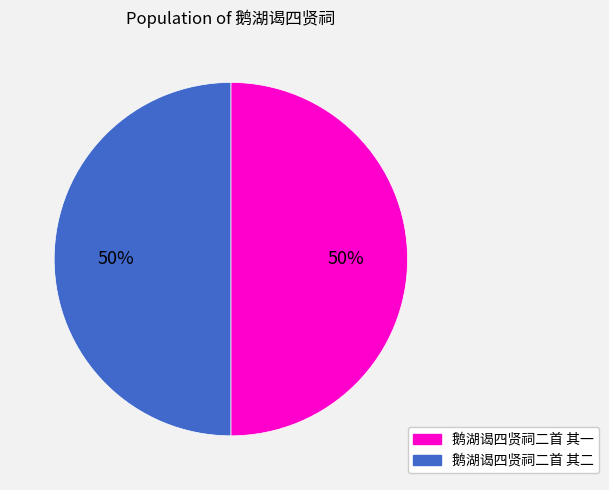

How many slices are in this pie chart?

2